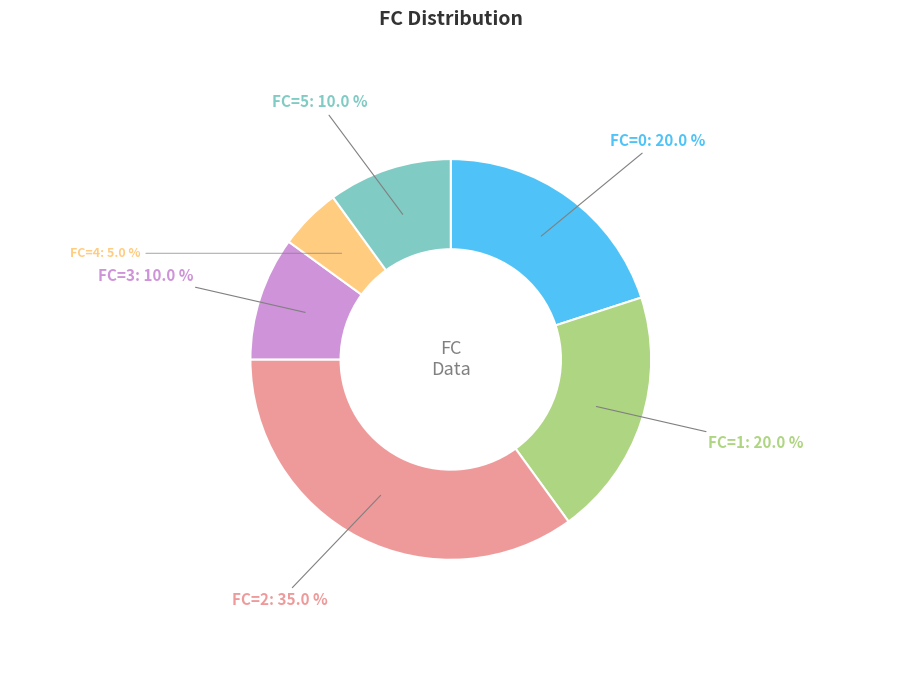

Does any single category account for the majority?

No